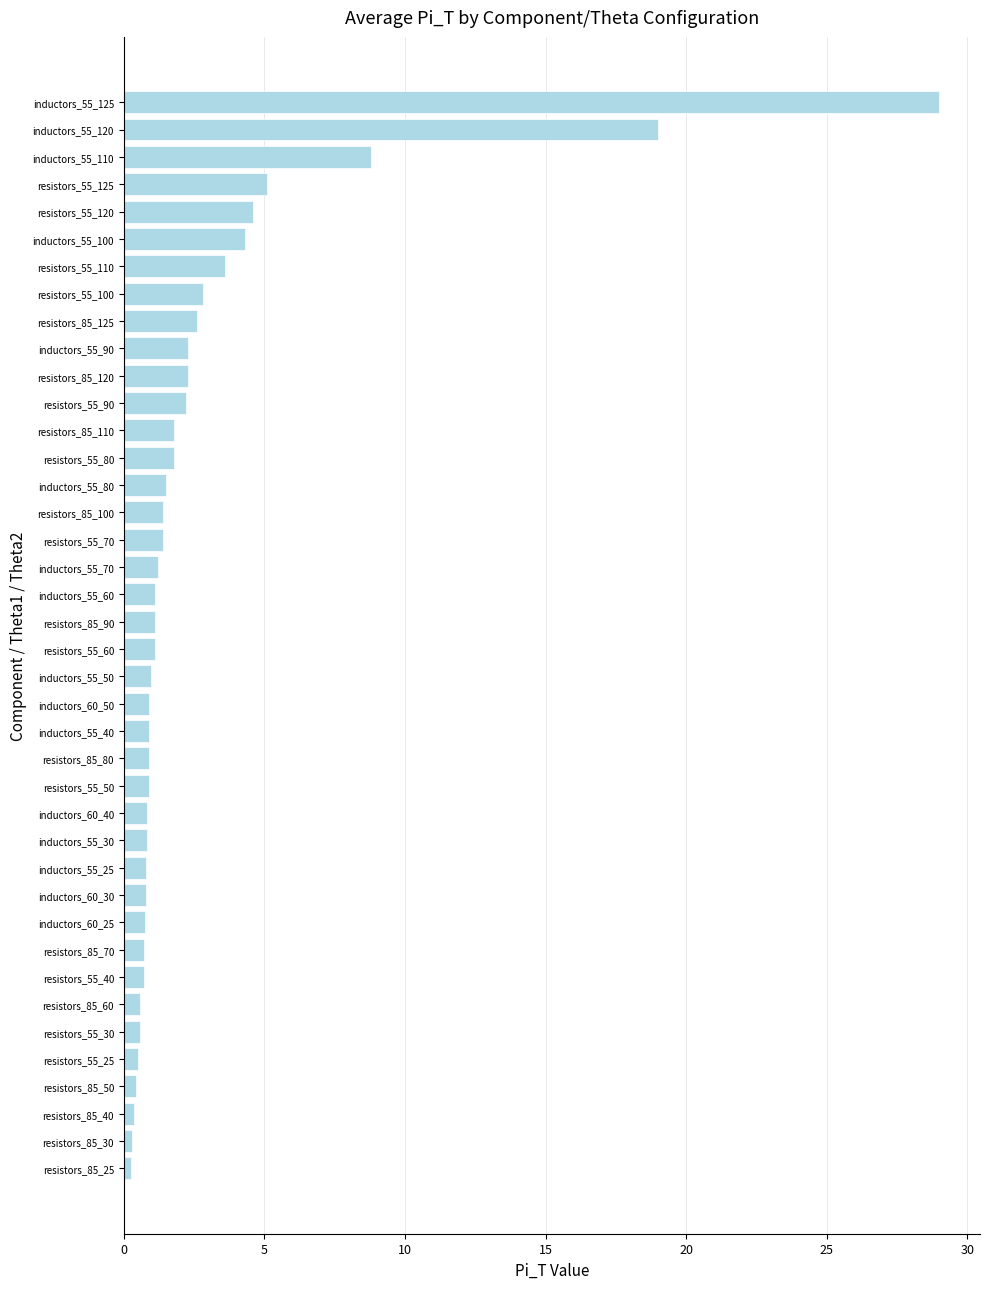

How many series are shown in this chart?

1